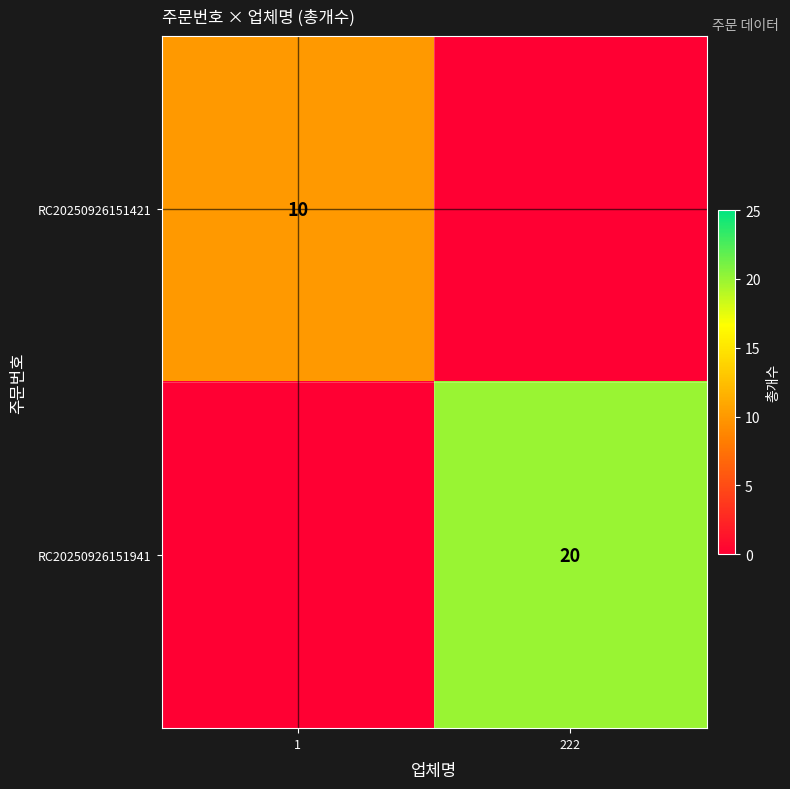

The value of RC20250926151421 at 1 is 6. True or false?

False